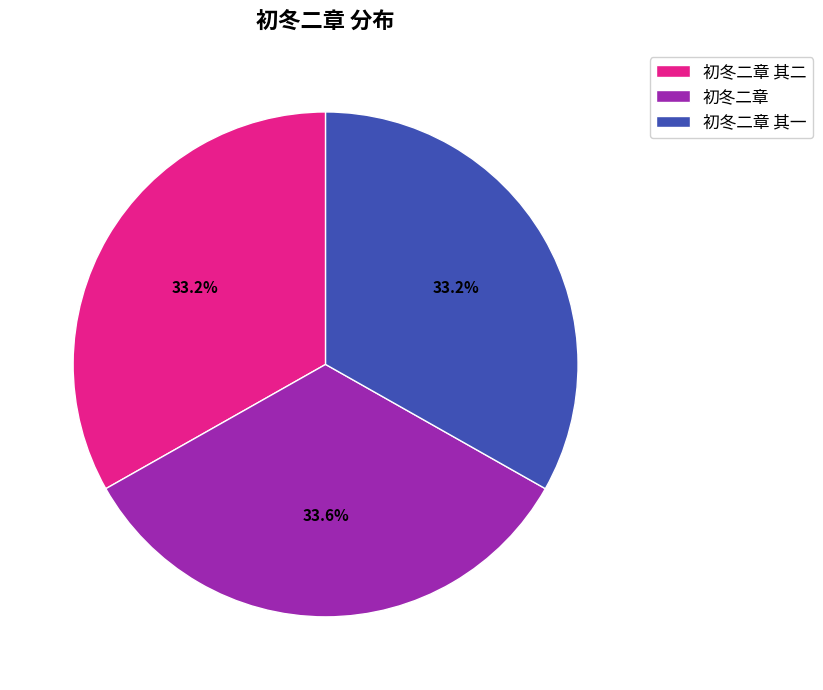

Approximately how many times larger is the value at 初冬二章 其一 compared to 初冬二章 其二?

1.0